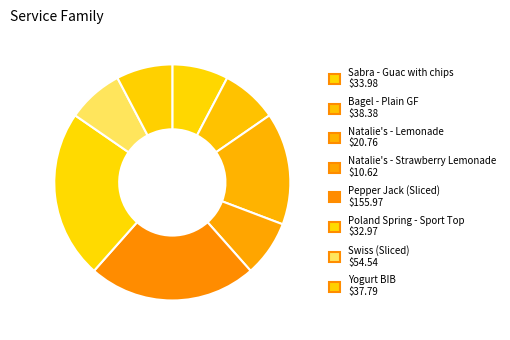

How many slices are in this pie chart?

8